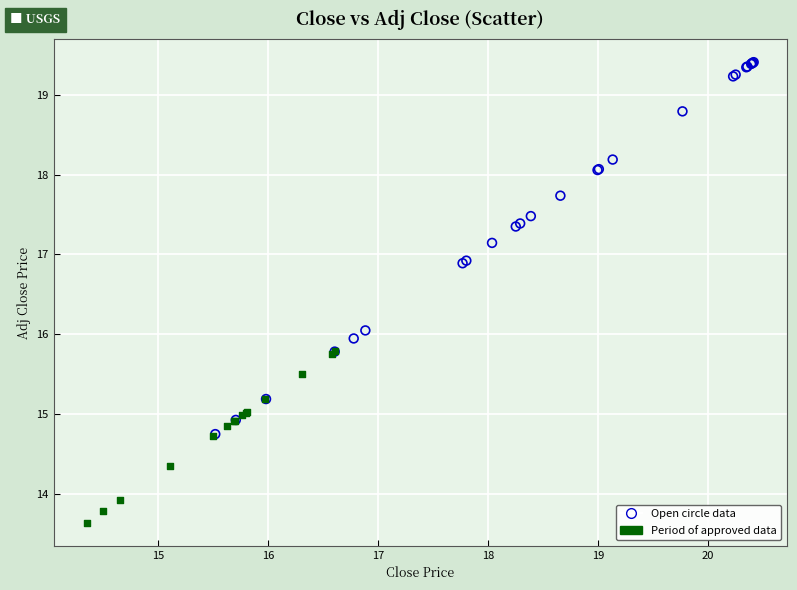

Which series reaches the maximum Y coordinate?

Open circle data